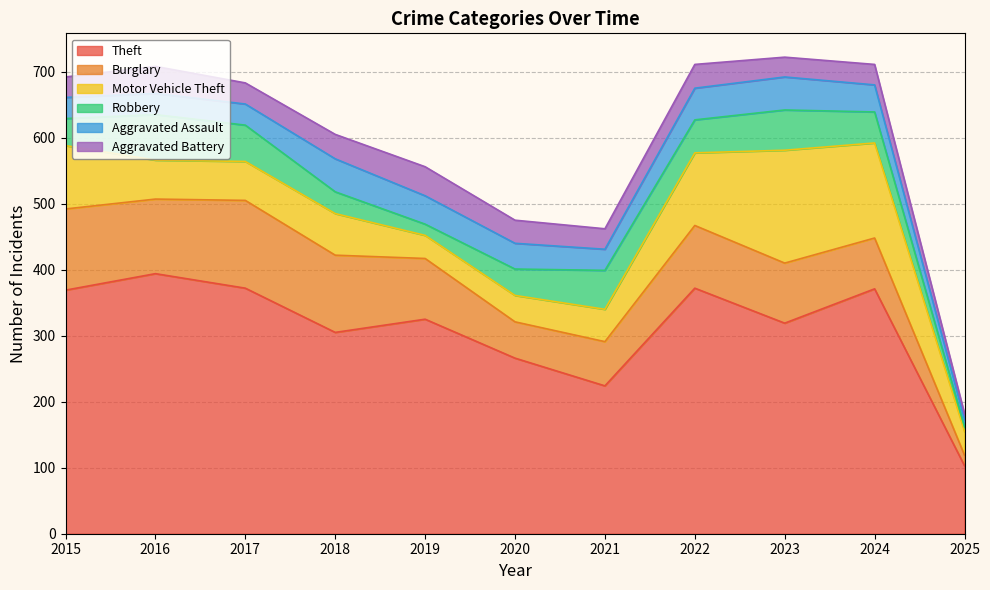

What is the maximum value for Aggravated Assault?

50